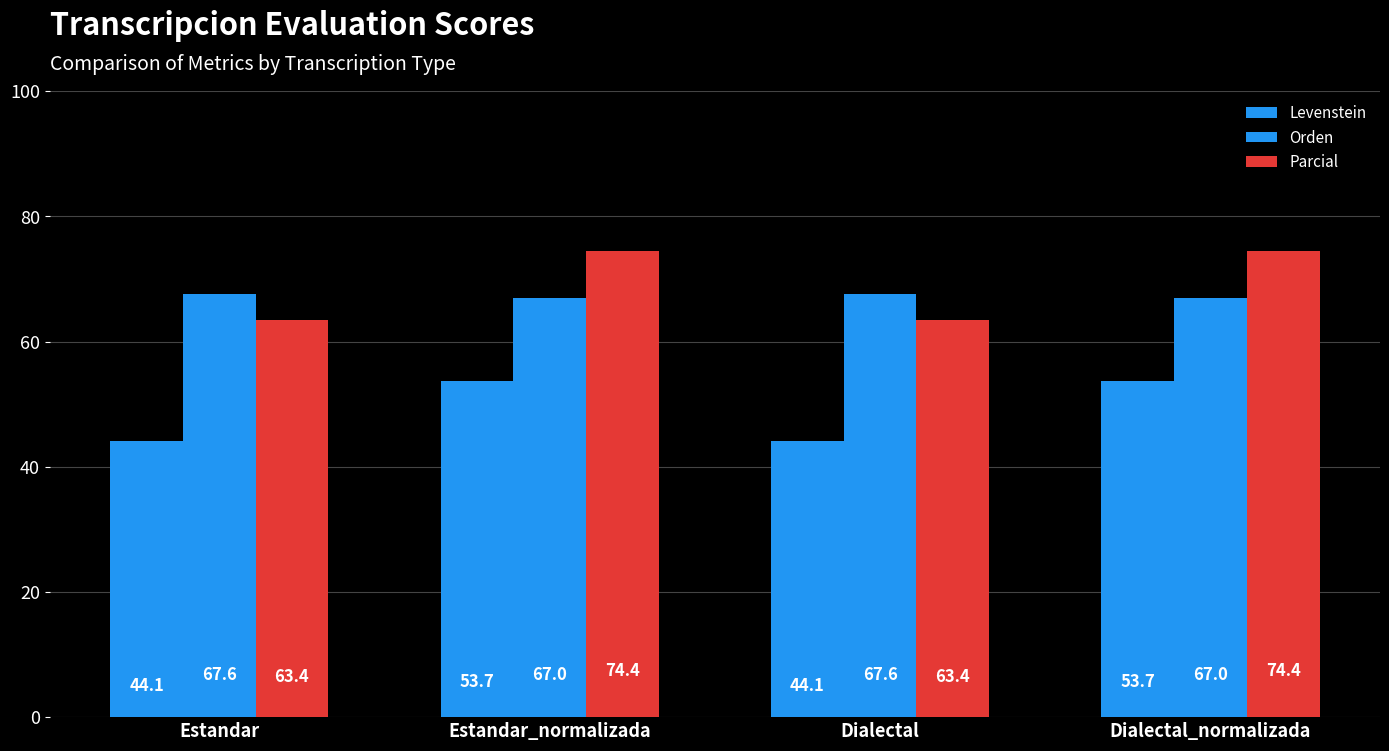

How many groups of bars are there?

4